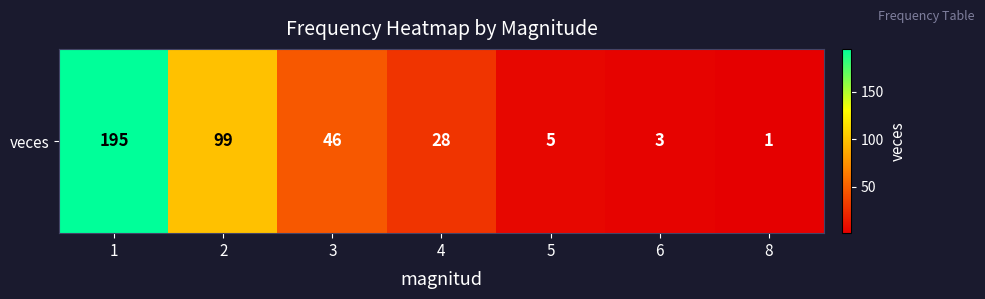

Reading left to right, list all the values displayed in this chart.

195	99	46	28	5	3	1